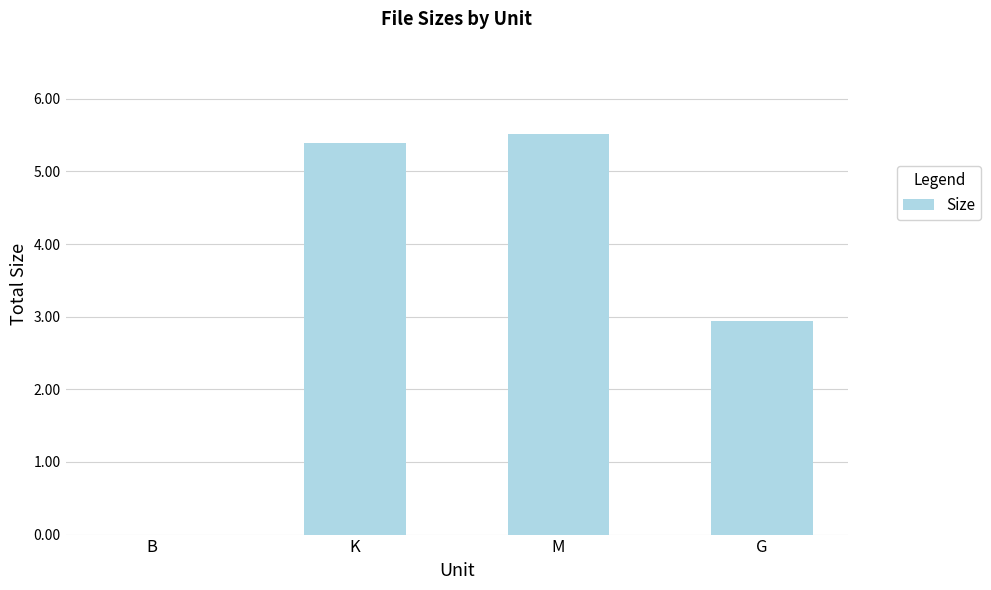

Are the bars horizontal?

No